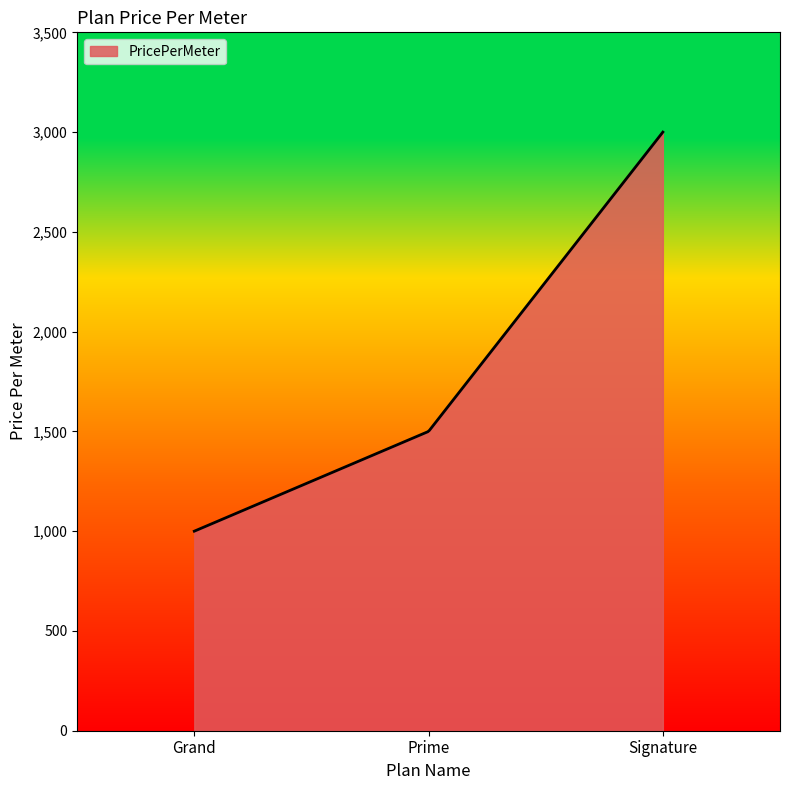

What is the greatest value displayed?

3000.0